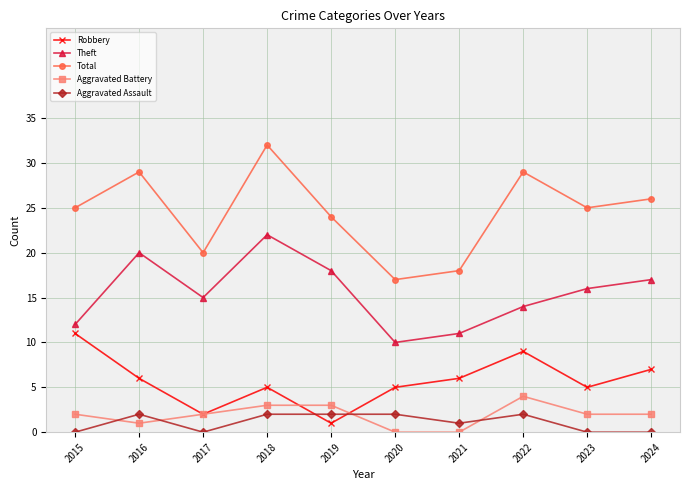

True or false: Total has more than 2 interior local peaks.

True